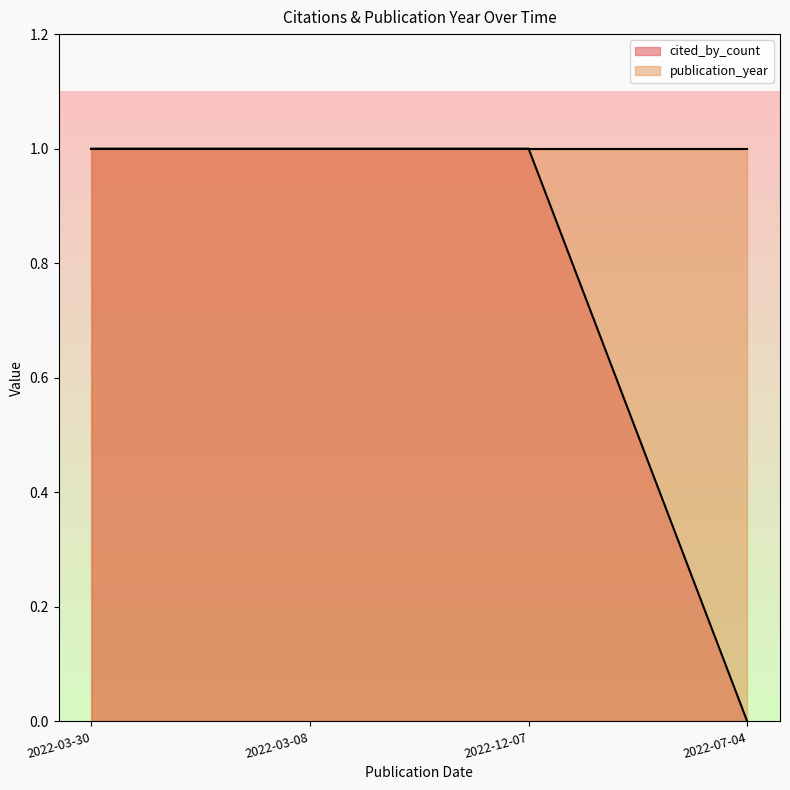

How many positive values does the cited_by_count series have?

3